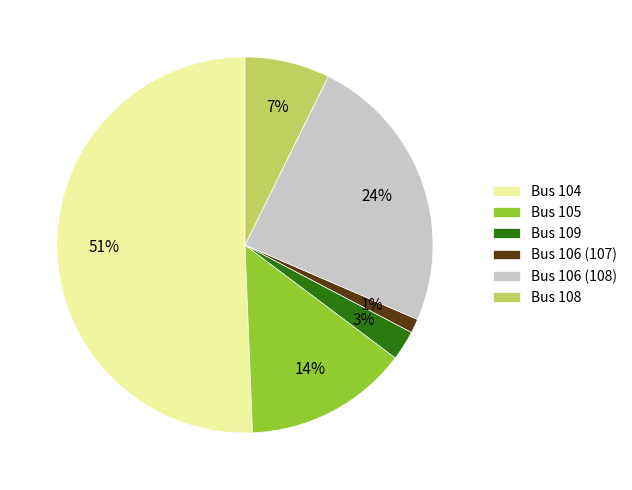

Which slice is the smallest?

Bus 106 (107)